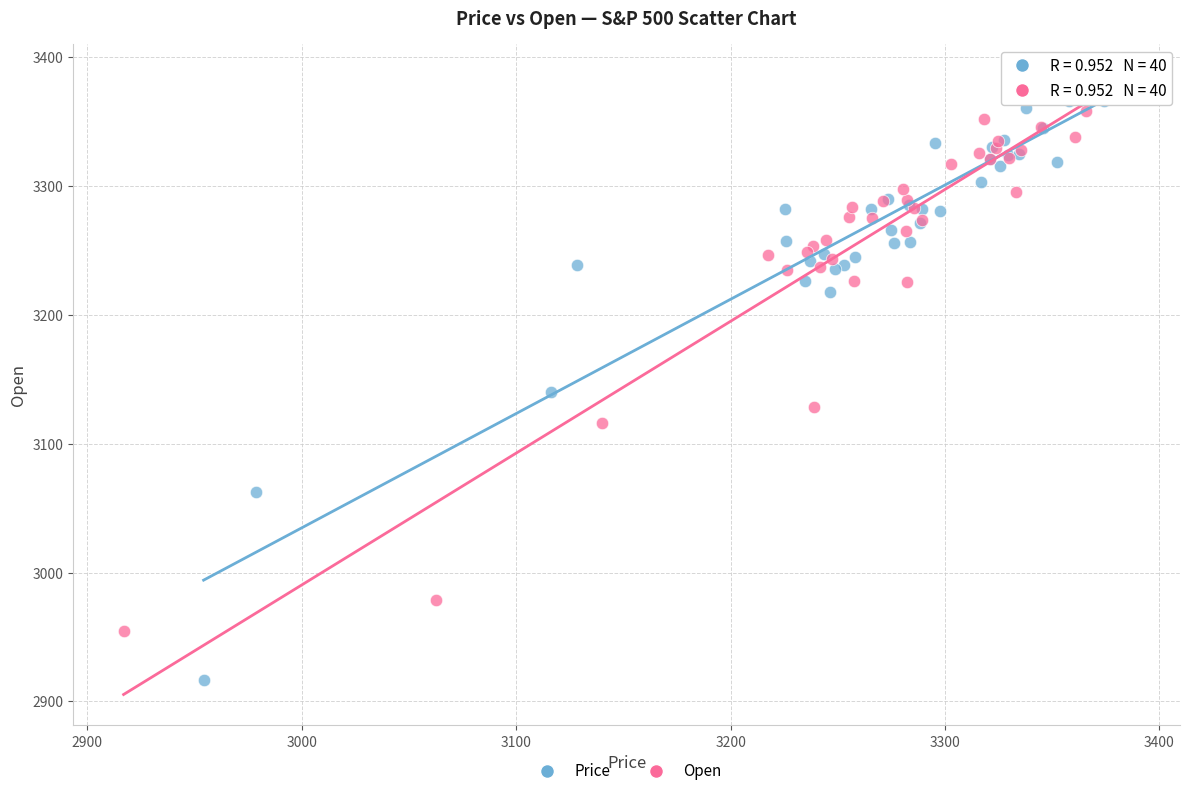

Which series has the widest spread of Y values?

Price